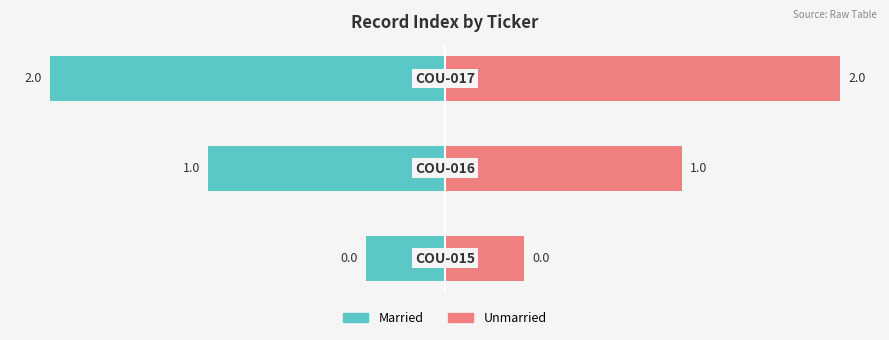

Read the Married value at 0.

-0.5